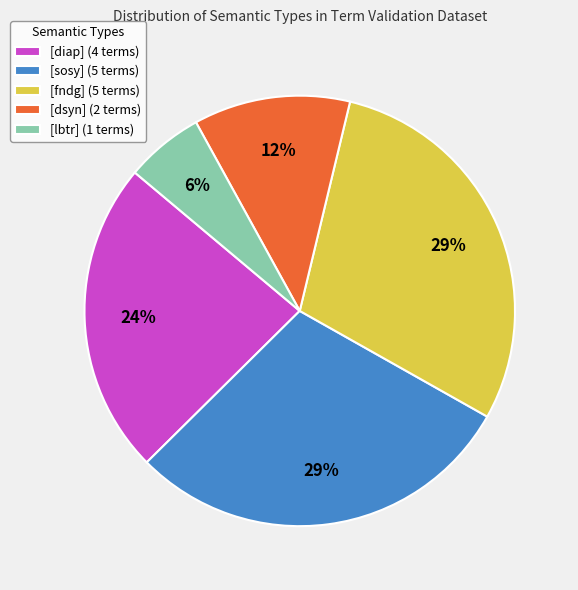

Is [lbtr] the majority of the pie?

No